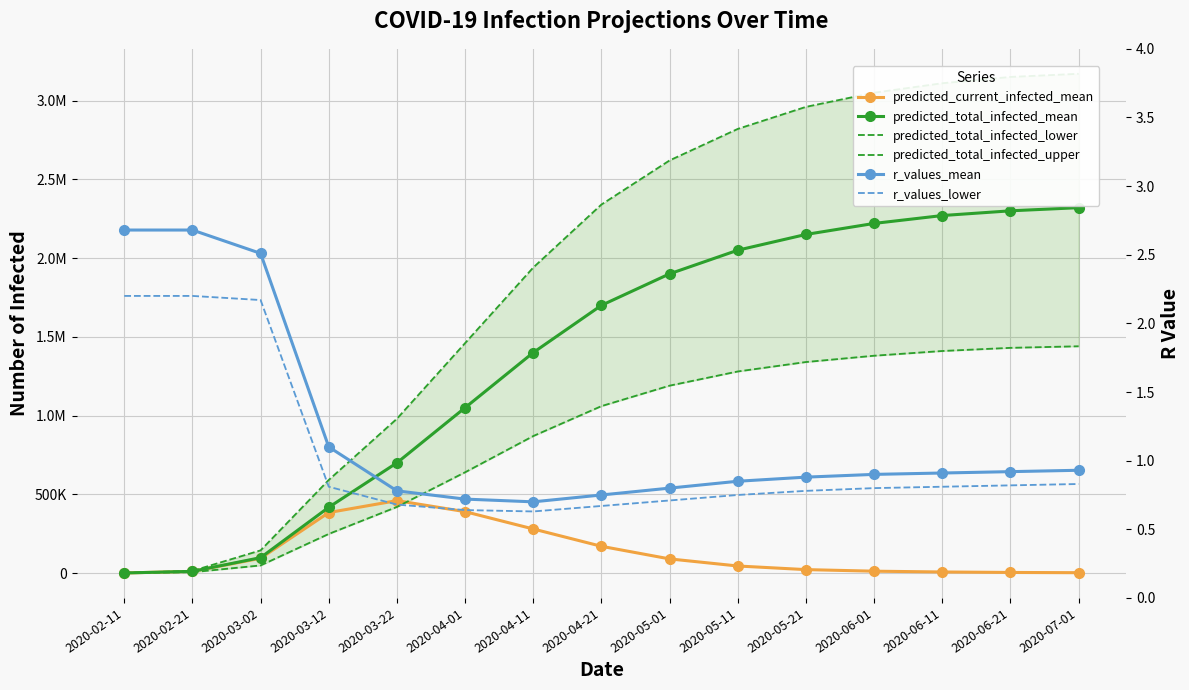

What is the average value of the predicted_total_infected_lower series?

850885.9